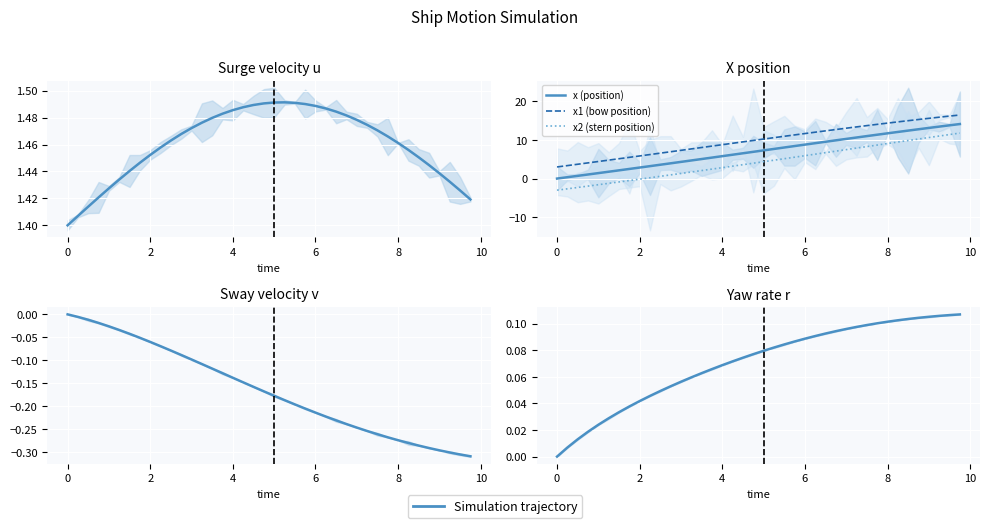

What is the label of the 6th point from the left?

8